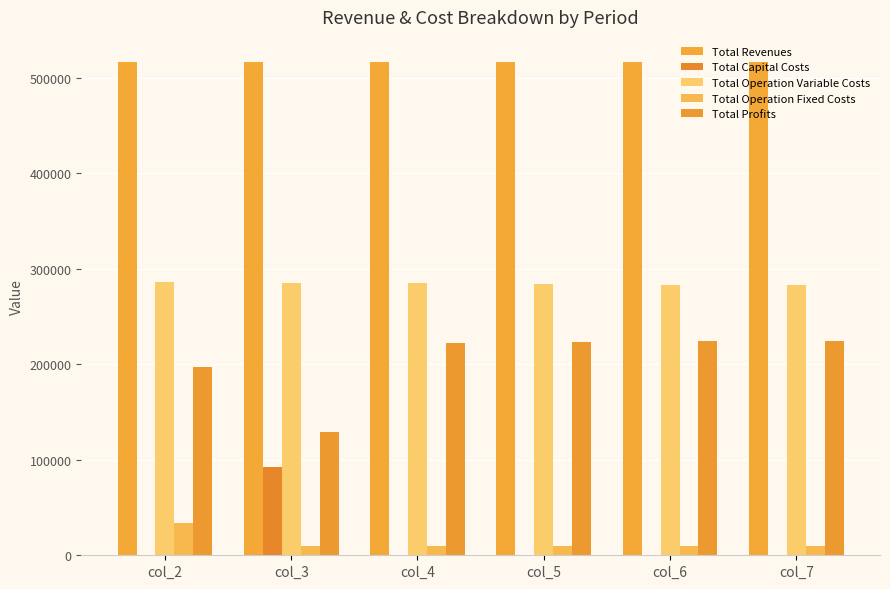

At which category does the chart reach its peak across all series?

col_3